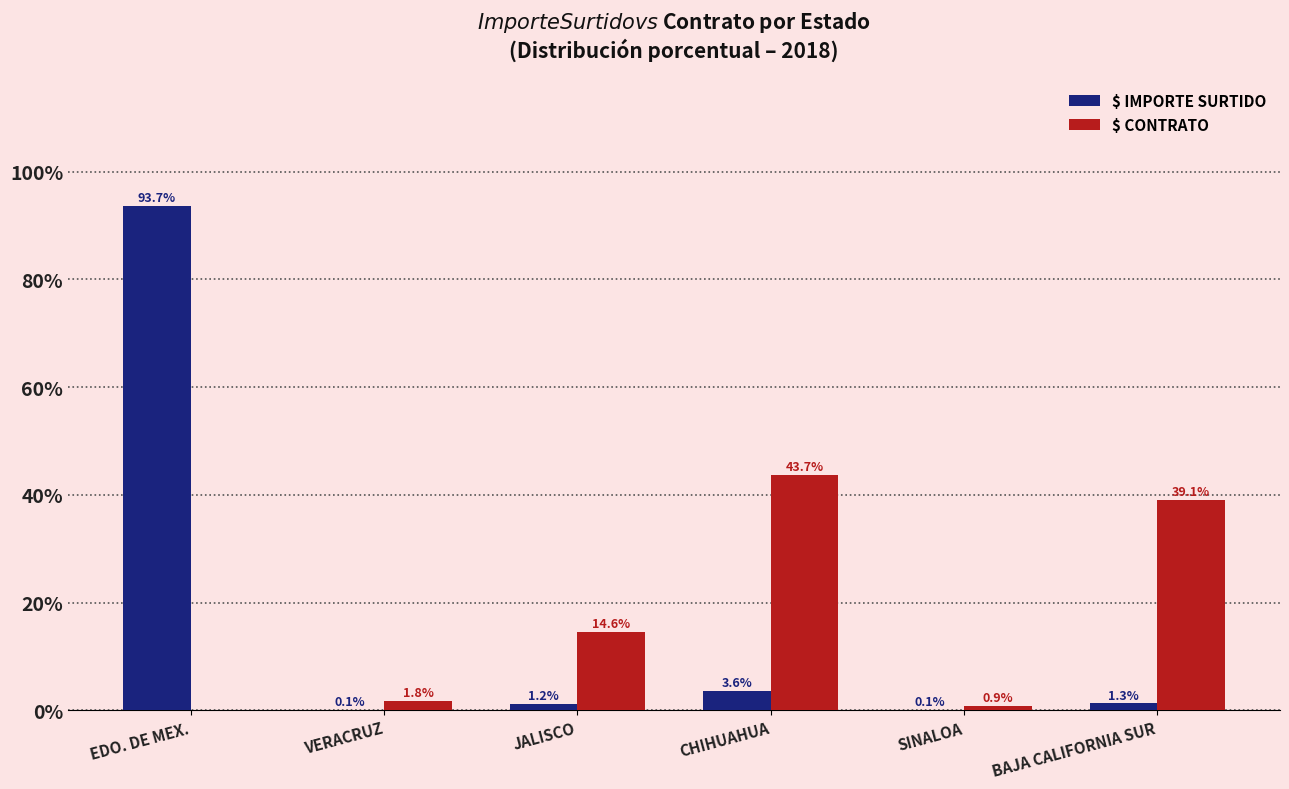

Which label corresponds to the largest value in the chart?

EDO. DE MEX.